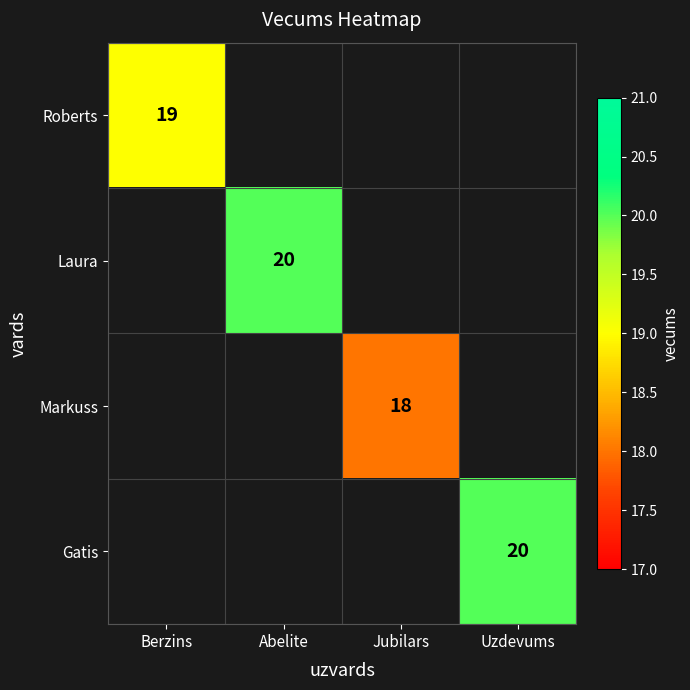

The Roberts series shows 19 at Berzins. True or false?

True